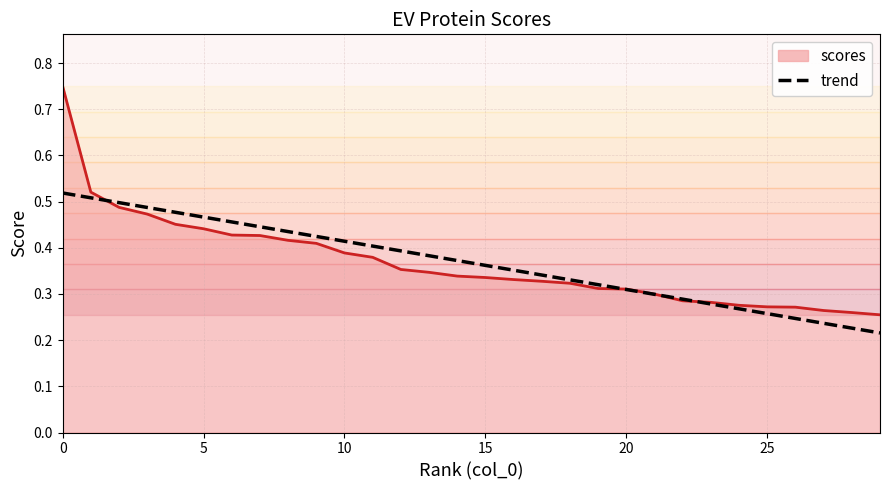

Which series has the largest range (max minus min)?

scores